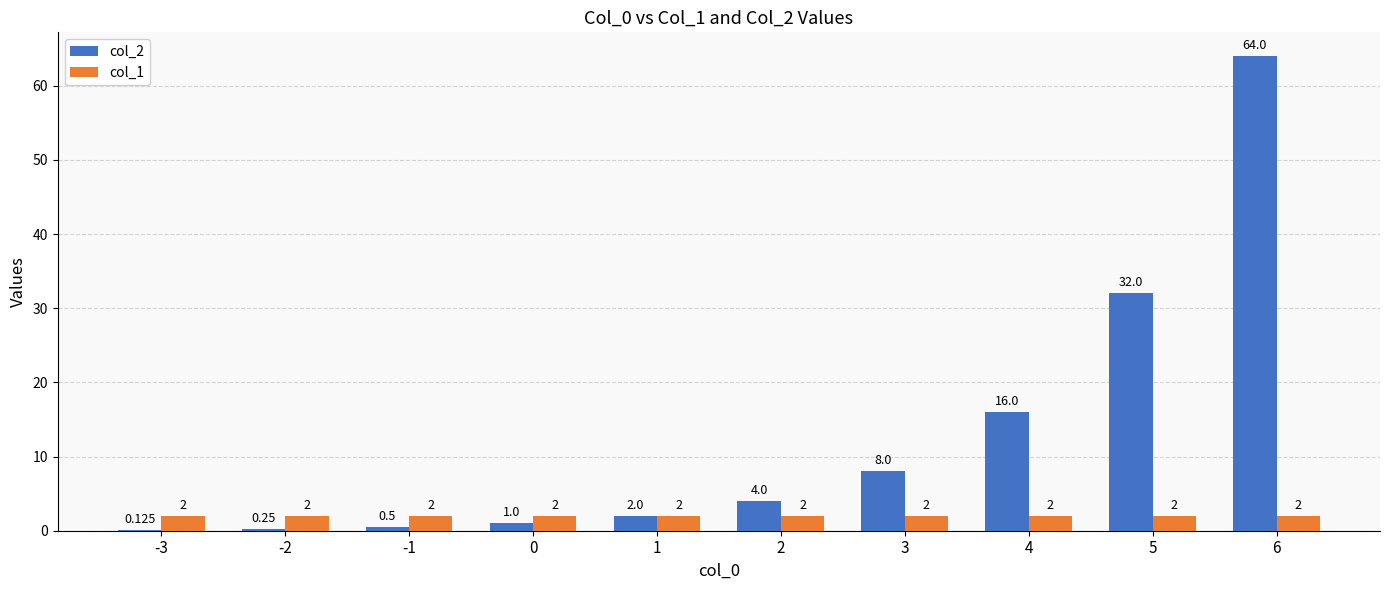

How many groups of bars are there?

10